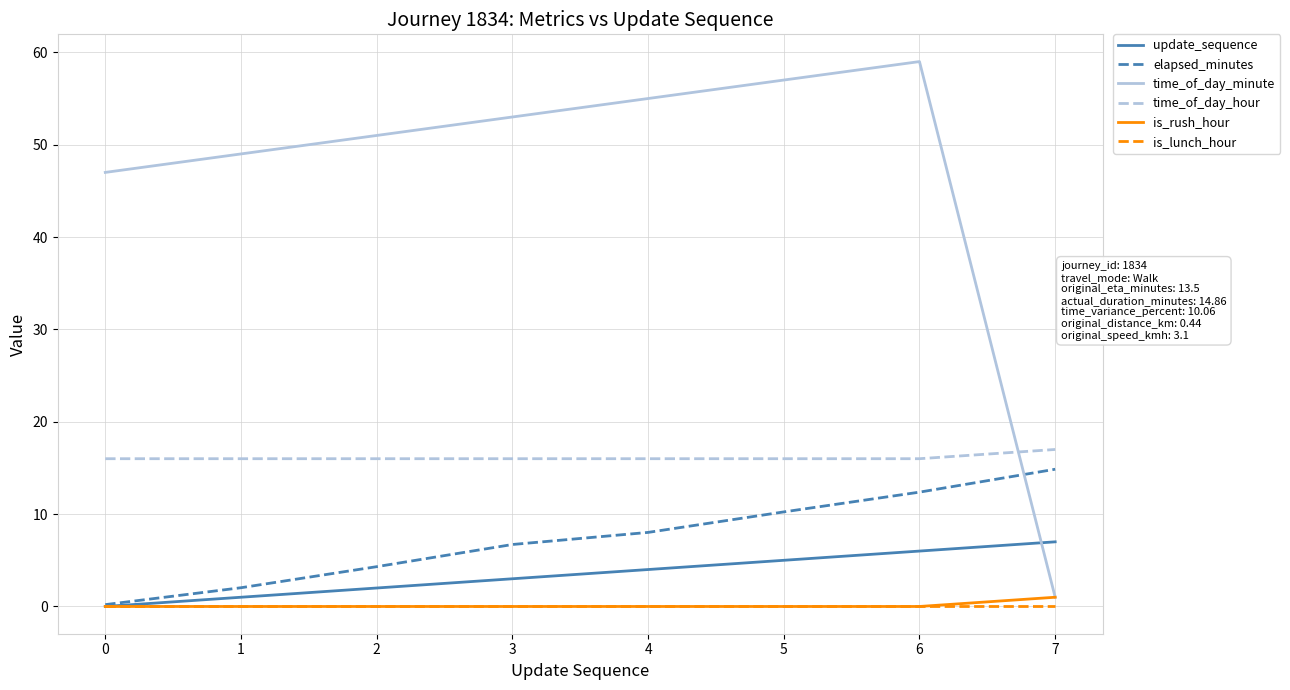

Does the chart display data point markers on the line(s)?

No